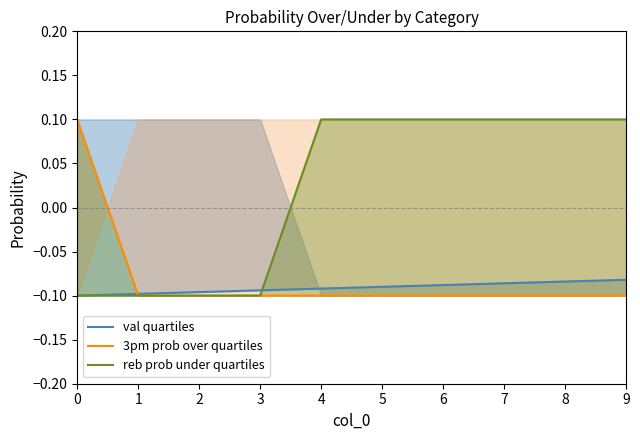

Where do 3pm prob over quartiles and val quartiles first cross each other?

0 and 1